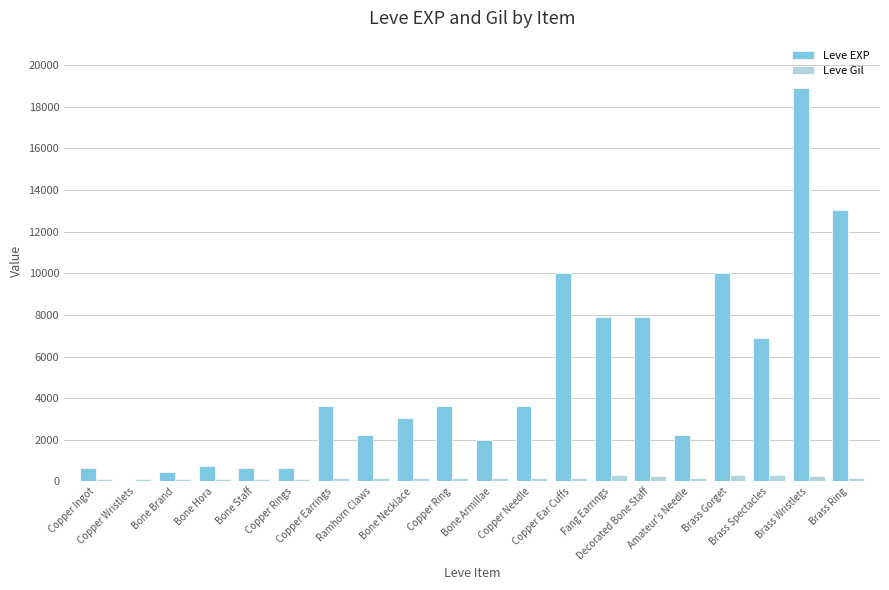

Which label corresponds to the largest value in the chart?

Brass Wristlets